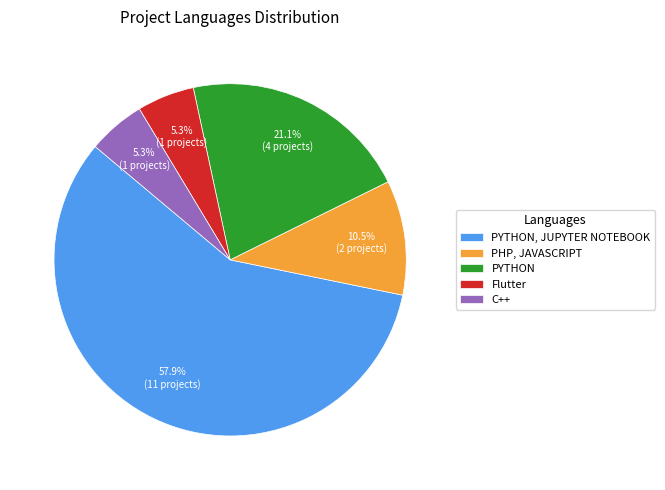

The PYTHON slice represents 21% of the pie. True or false?

True